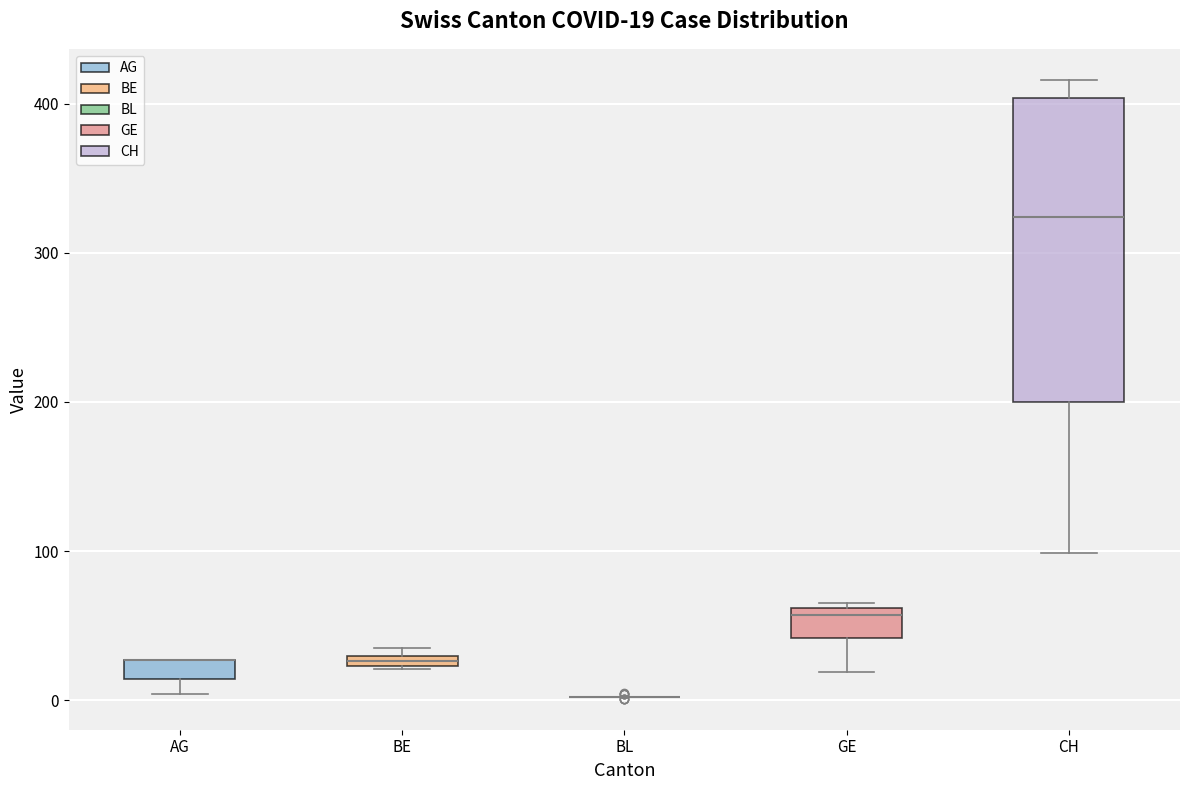

Comparing the boxes themselves (not the whiskers), which one is the tallest?

CH